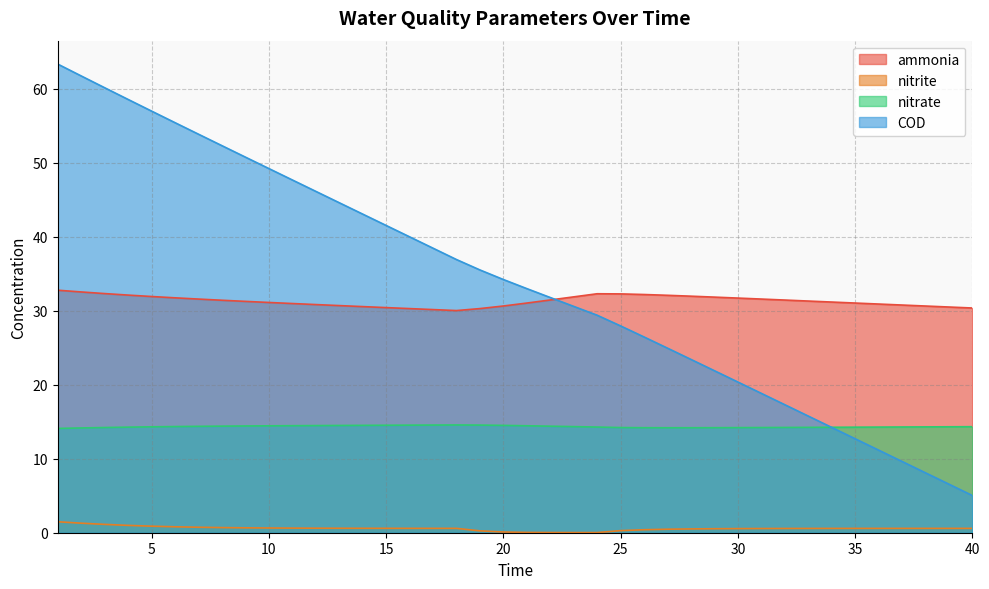

What is the difference between the maximum and minimum values in the COD series?

58.3